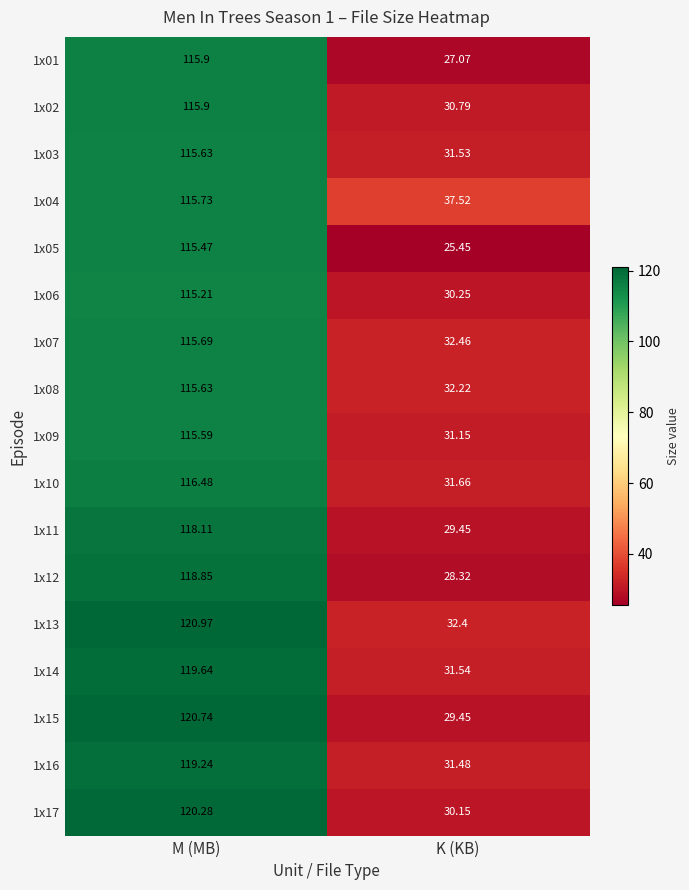

List the labels in order of 1x13 value, smallest first.

K (KB), M (MB)